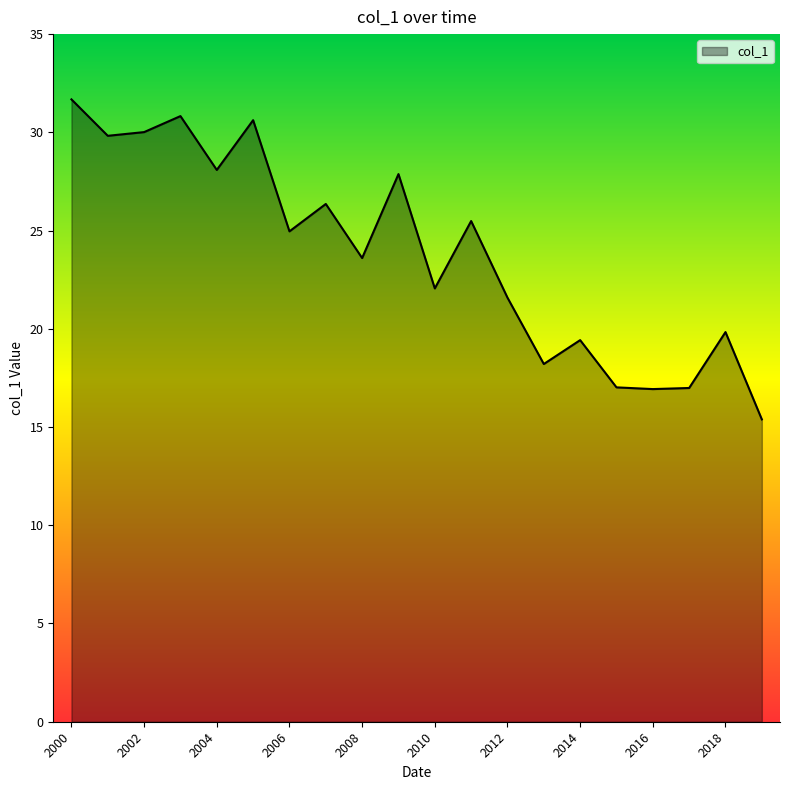

What is the minimum value shown in the chart?

15.4